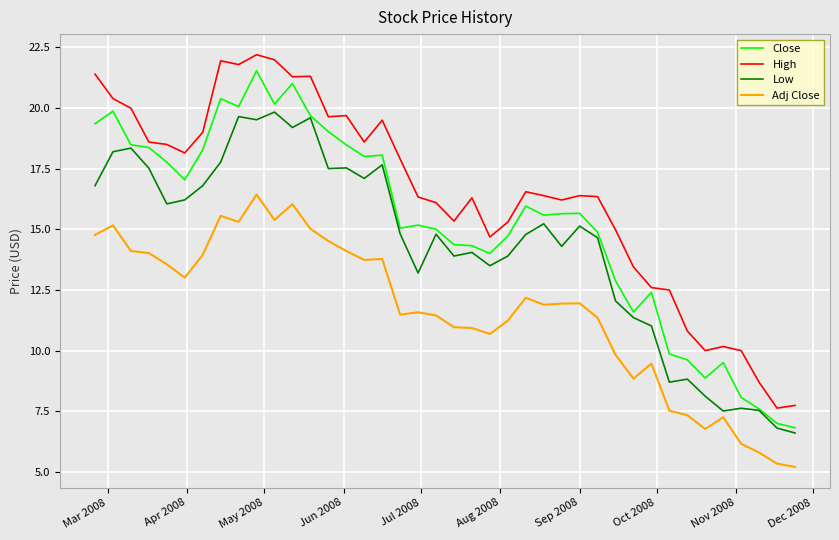

What is the minimum value shown in the chart?

5.2